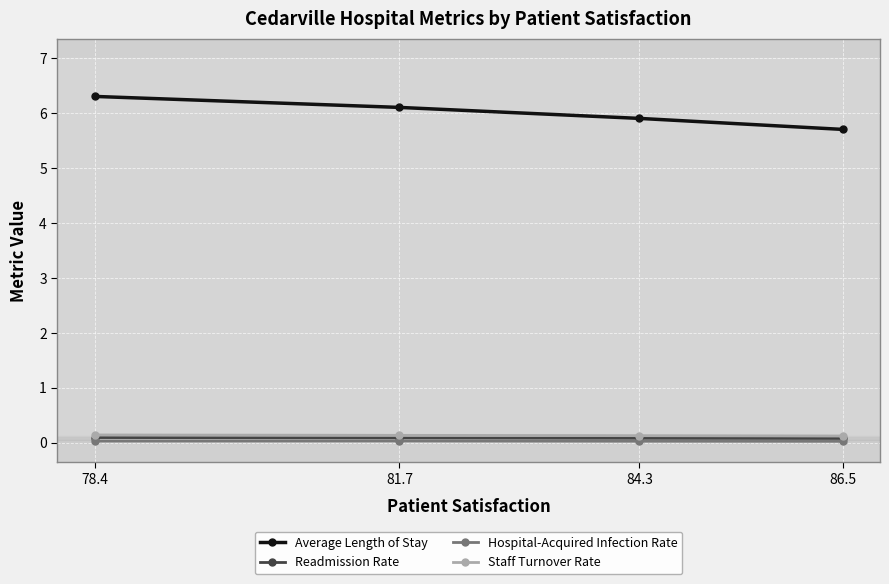

List the labels in order of Average Length of Stay value, smallest first.

86.5, 84.3, 81.7, 78.4